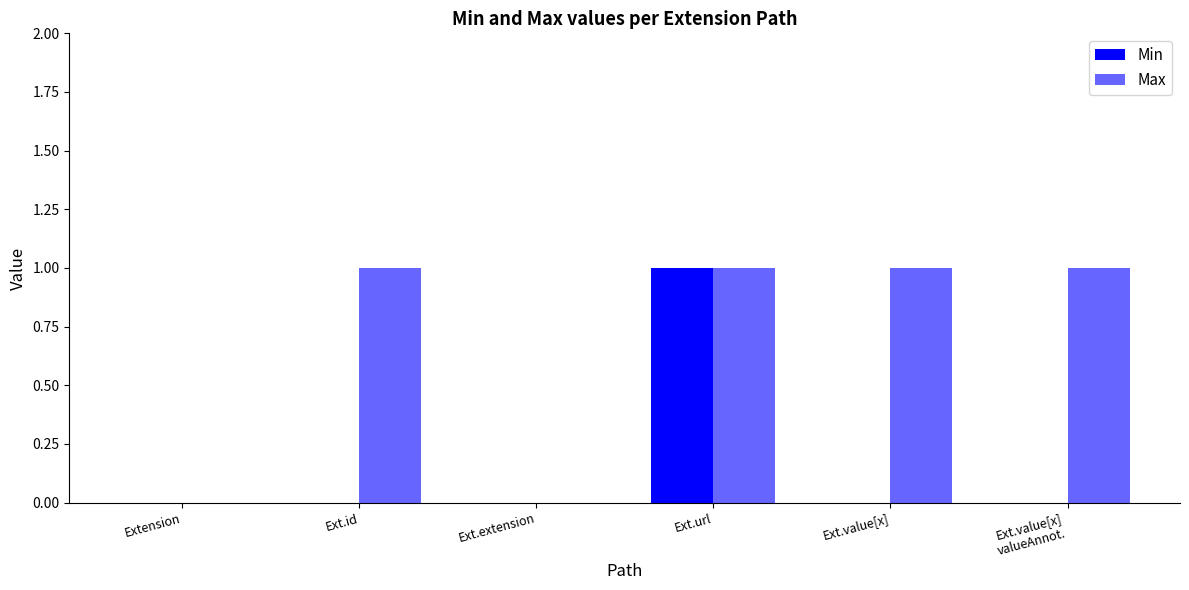

Rank the categories by Max value from lowest to highest.

Extension, Ext.extension, Ext.id, Ext.url, Ext.value[x], Ext.value[x]
valueAnnot.